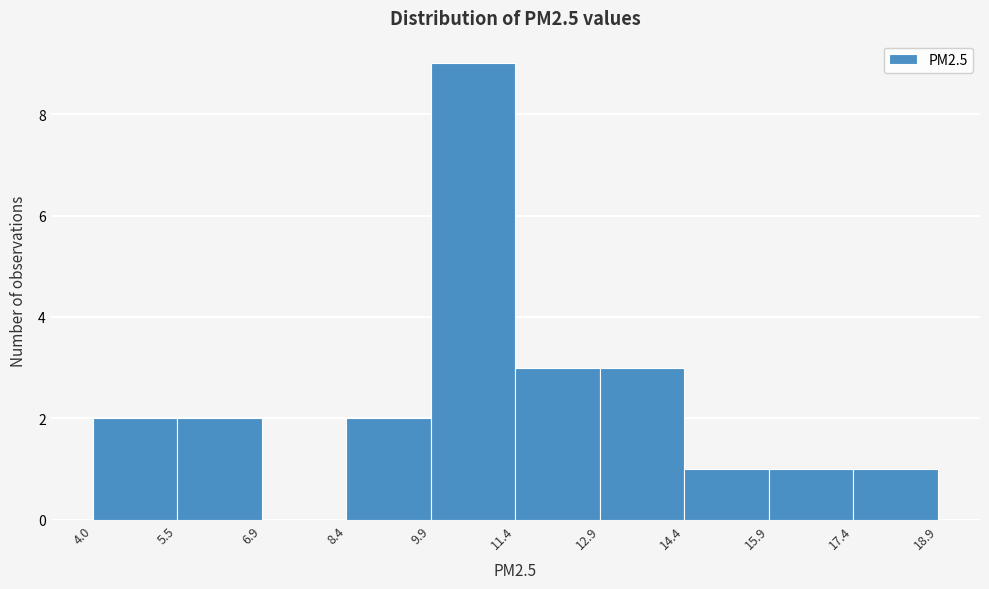

Over which range of the x-axis is the bar tallest?

9.9 to 11.4